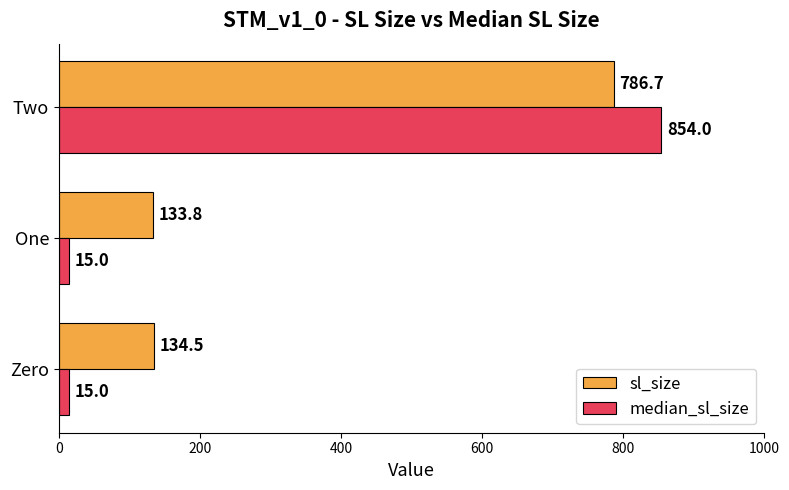

What value does the sl_size series have at Zero?

134.5